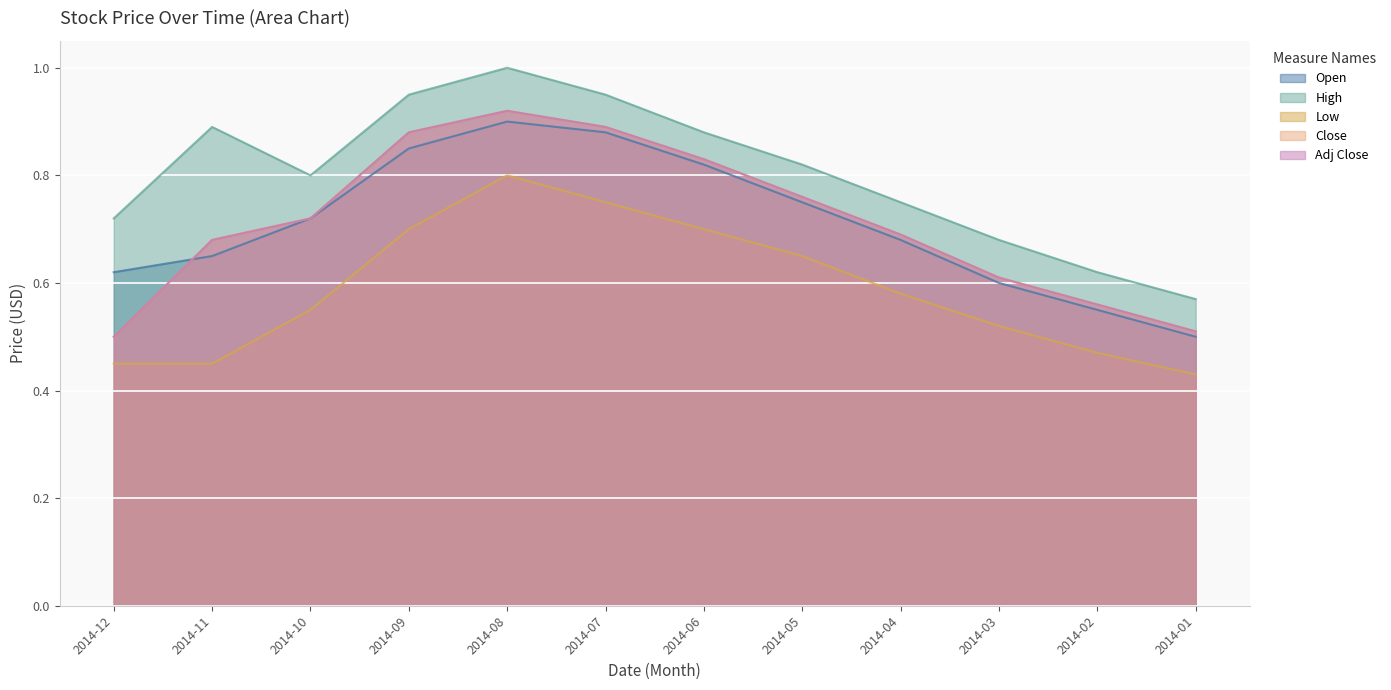

What is the value of the Close point at the 2nd from the left?

0.7